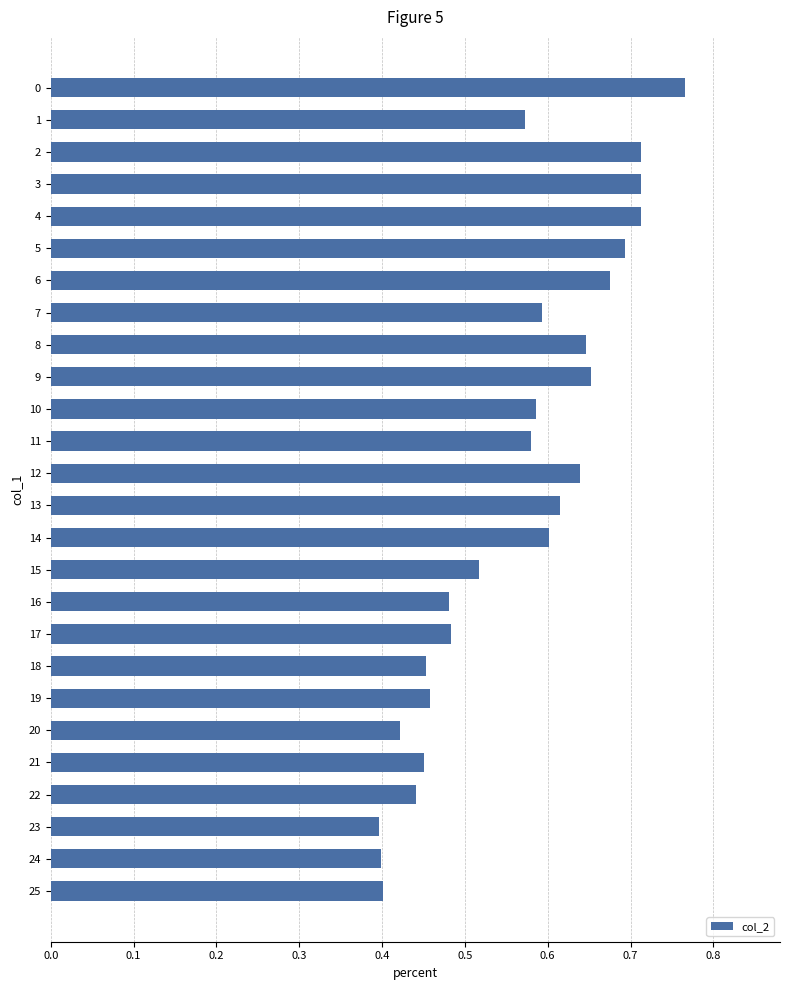

What is the sum of all values?

14.7